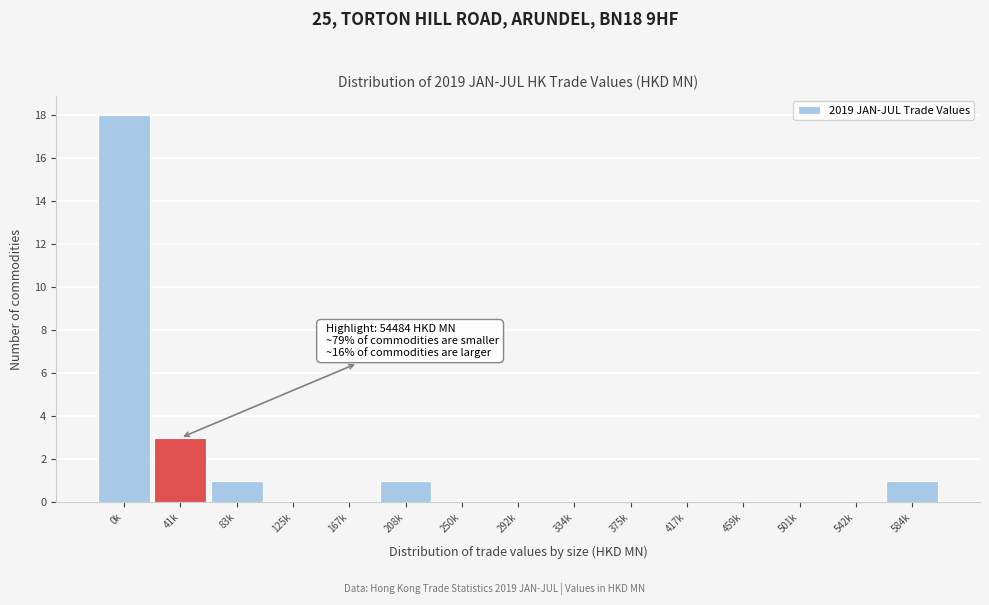

Reading left to right, what are all the values shown in this chart?

0k=18	41k=3	83k=1	125k=0	167k=0	208k=1	250k=0	292k=0	334k=0	375k=0	417k=0	459k=0	501k=0	542k=0	584k=1